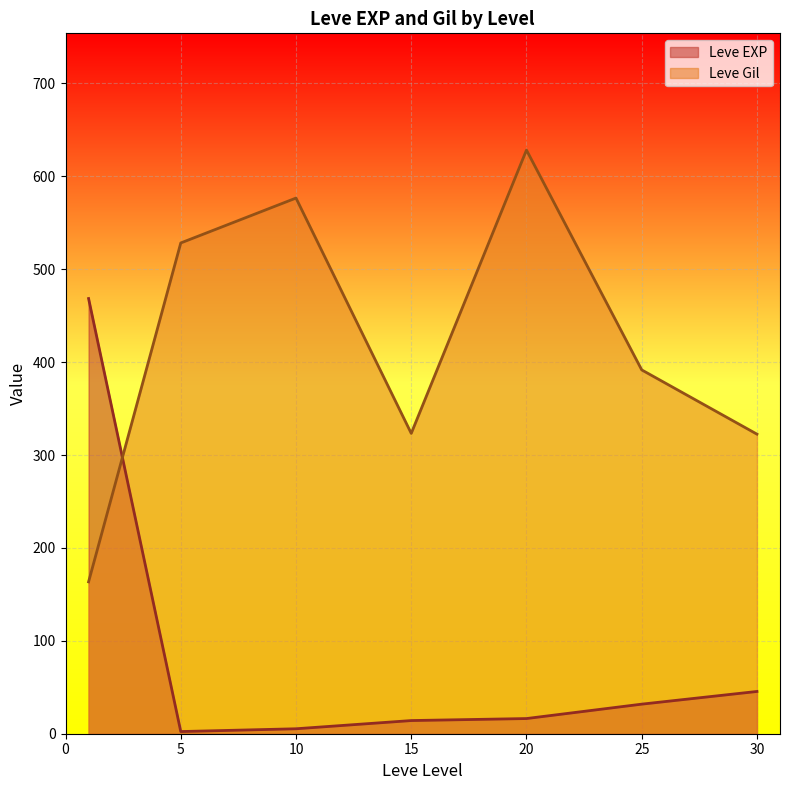

How many distinct data groups are displayed?

2